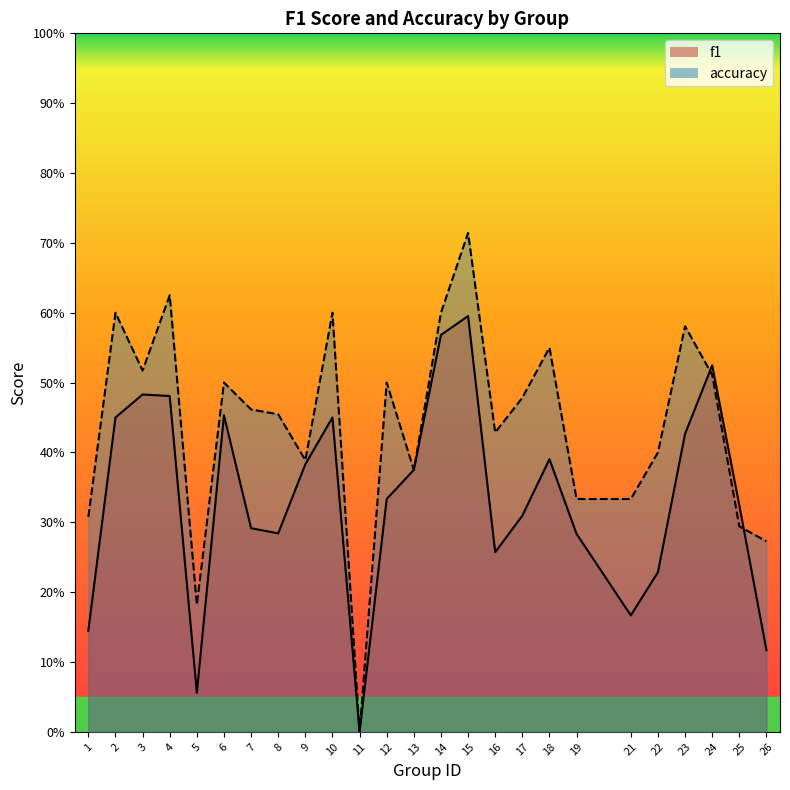

What is the sum of the f1 values at 22 and 14?

0.8